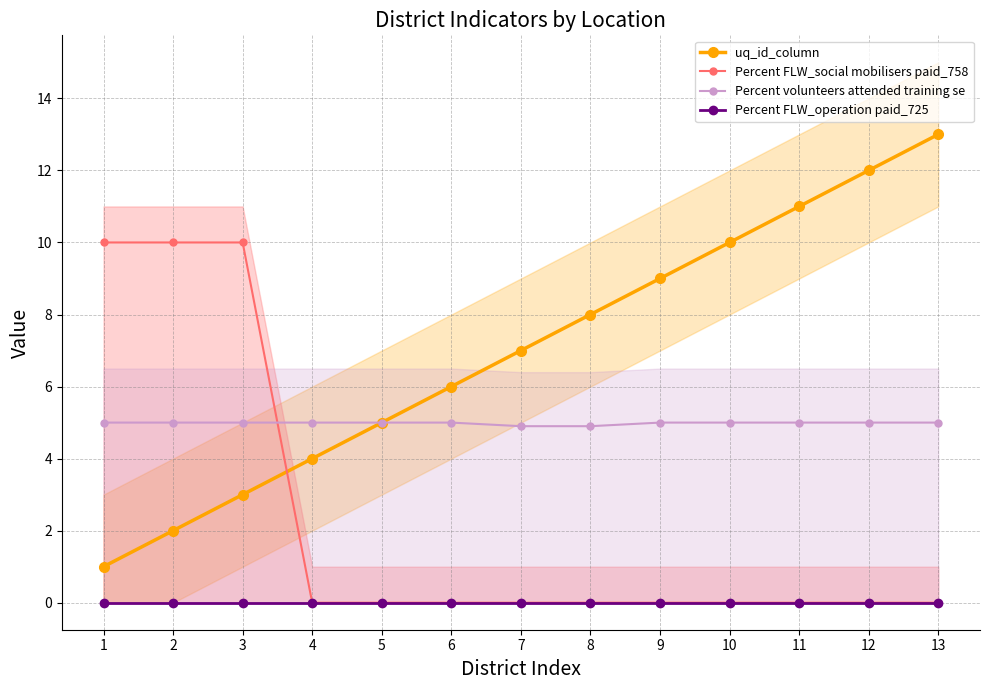

What is the lowest value of the Percent volunteers attended training se series?

4.9